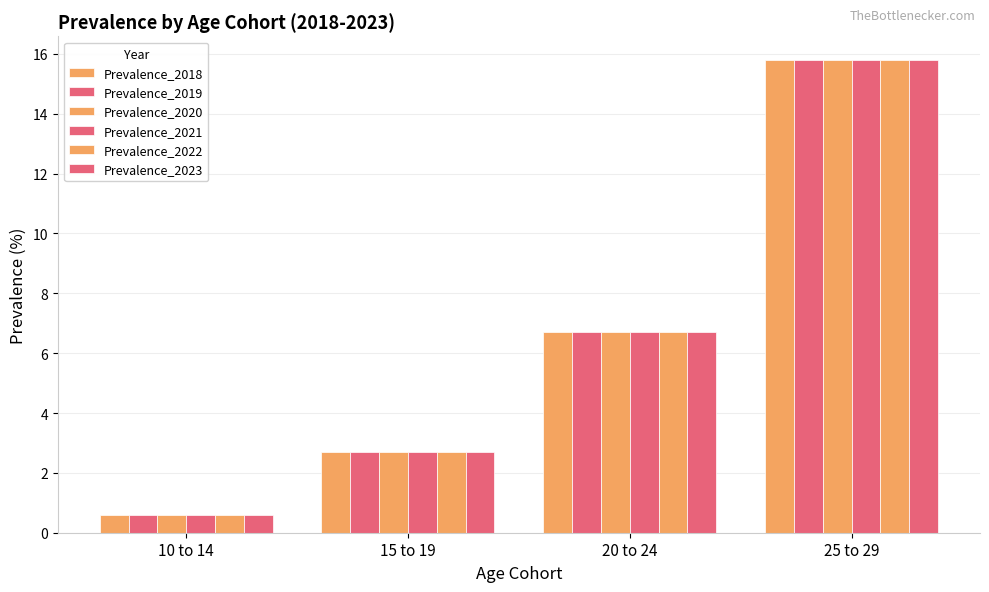

What is the label of the 1st bar from the left?

10 to 14